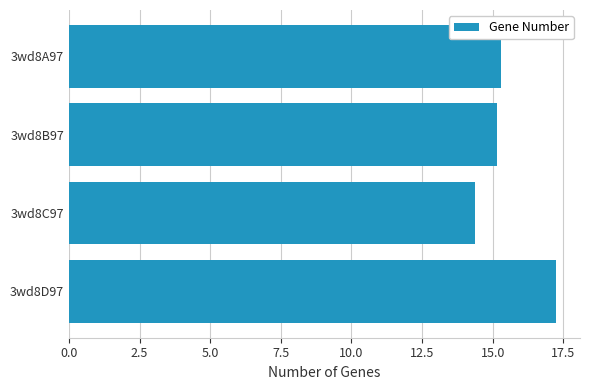

Is it true that the value at 3wd8A97 is 15.3?

True